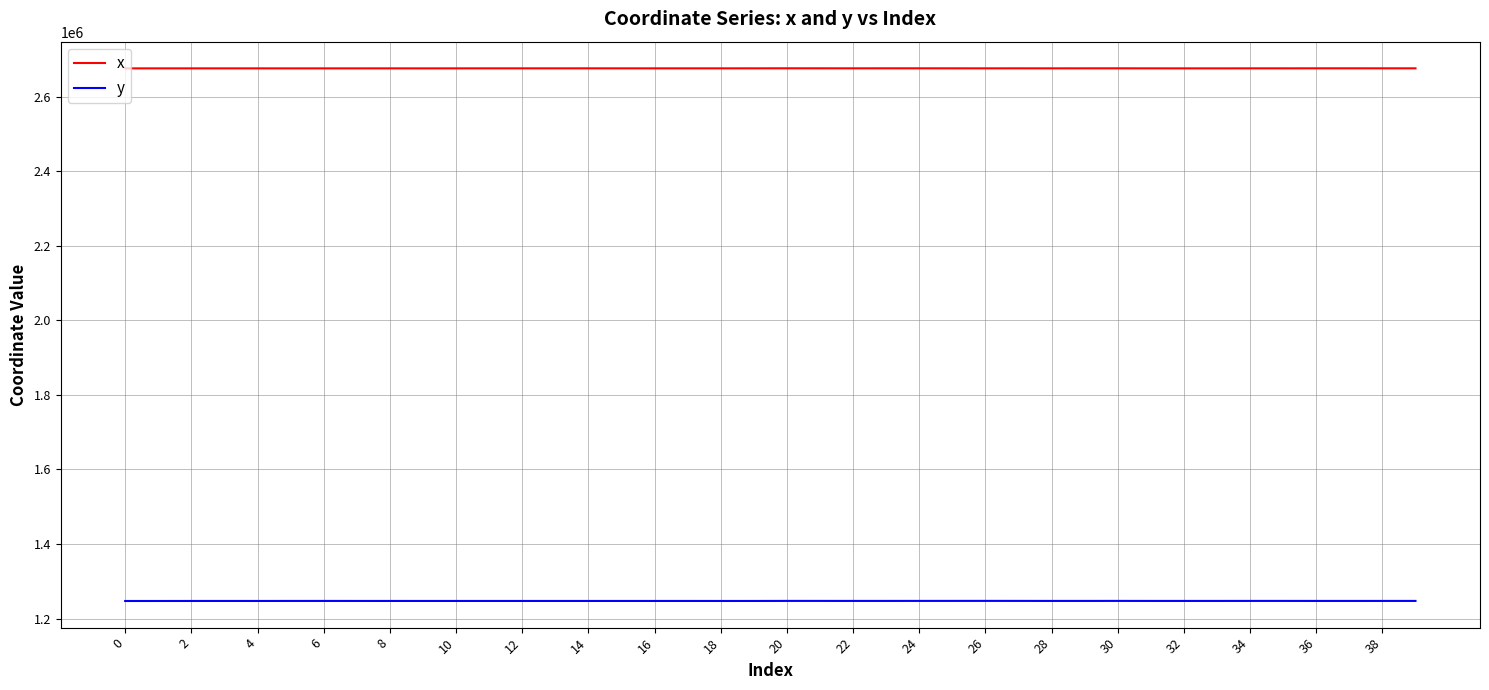

True or false: x and y intersect in this chart.

False